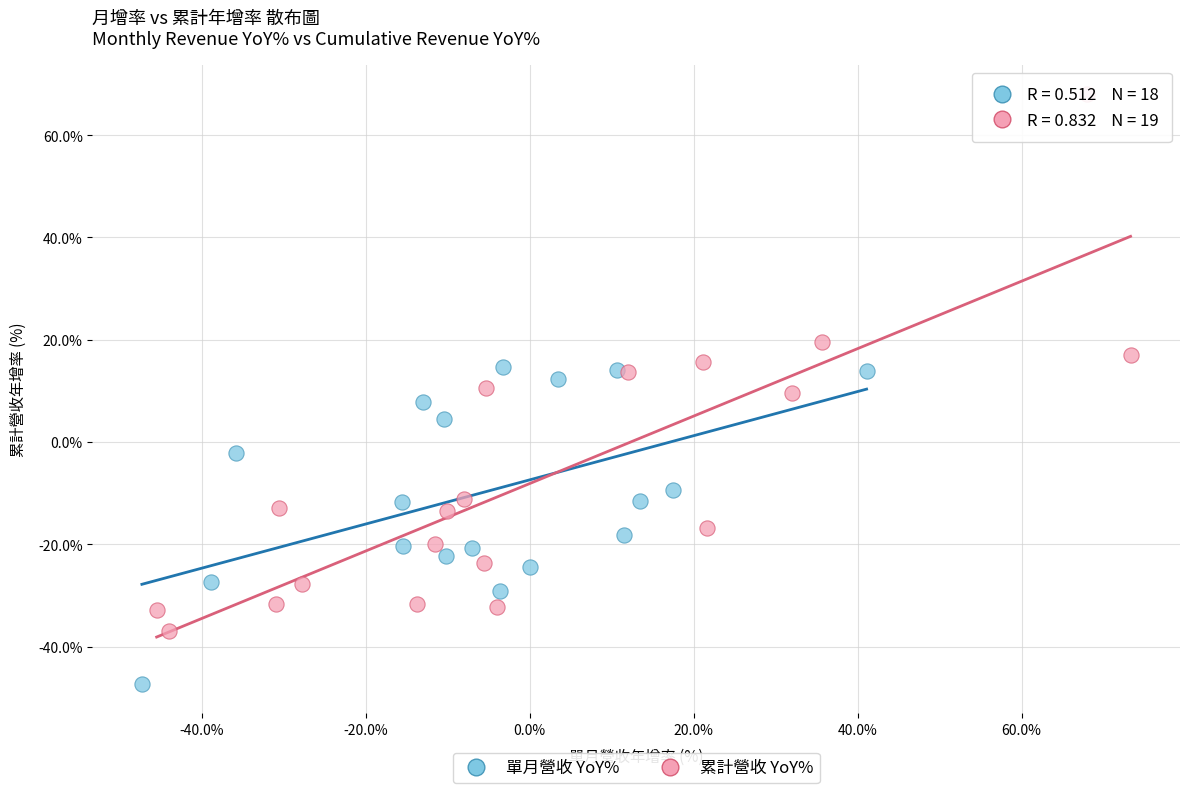

Which series contains the highest Y value?

累計營收 YoY%